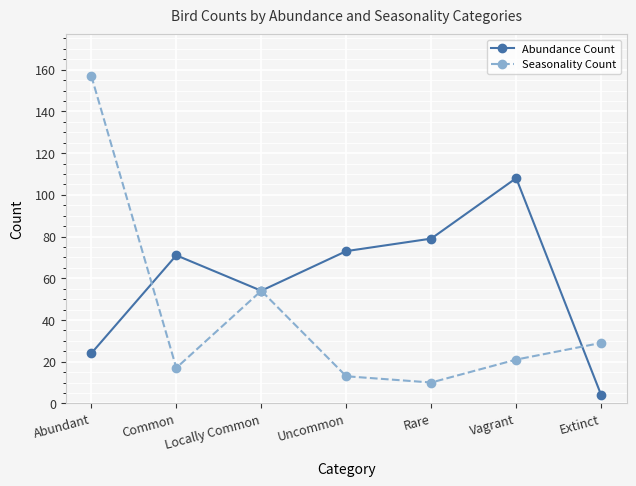

What is the highest value of the Seasonality Count series?

157